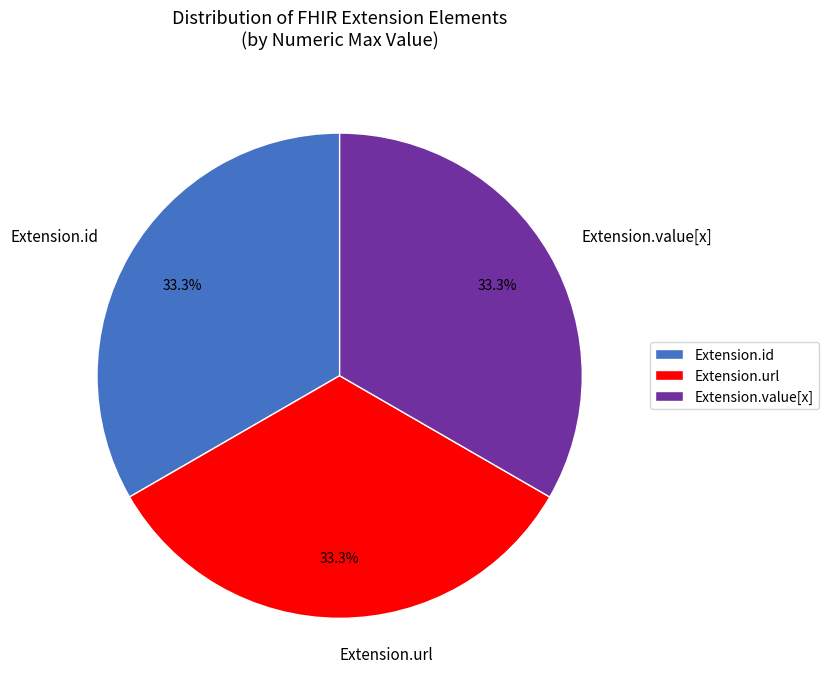

To the nearest percent, what is the average slice percentage?

33%